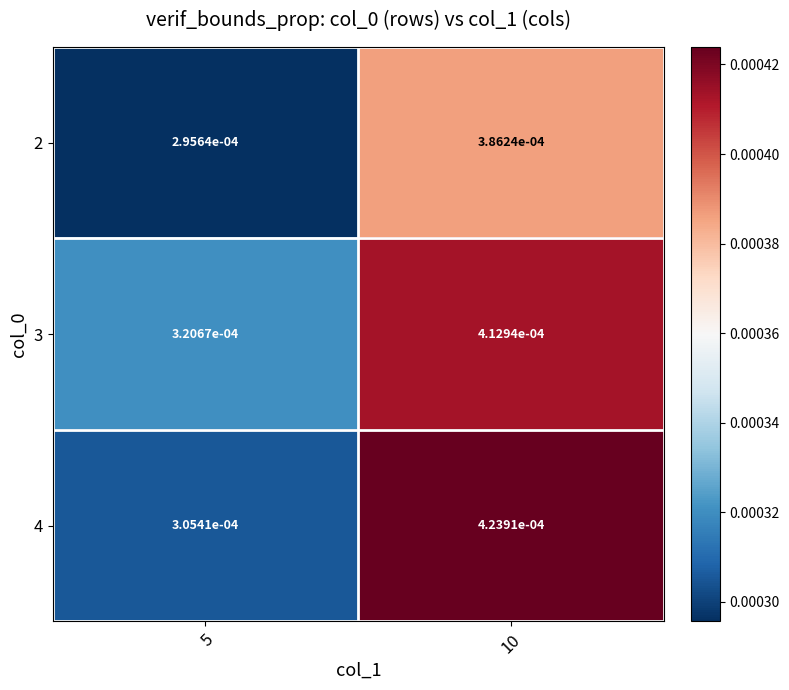

Which series has the largest total across all categories?

3